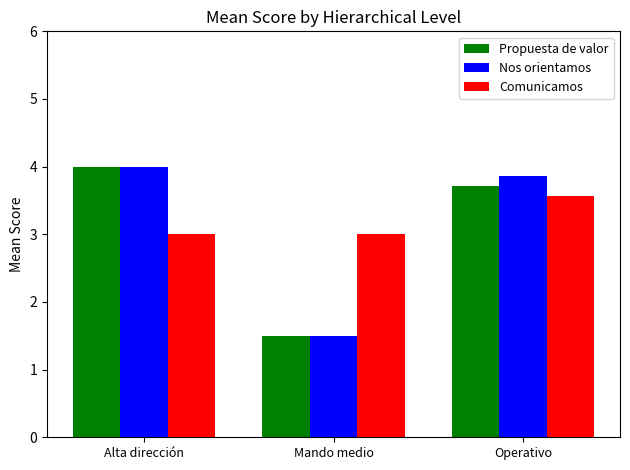

What is the difference between the Propuesta de valor values at Operativo and Alta dirección?

0.3